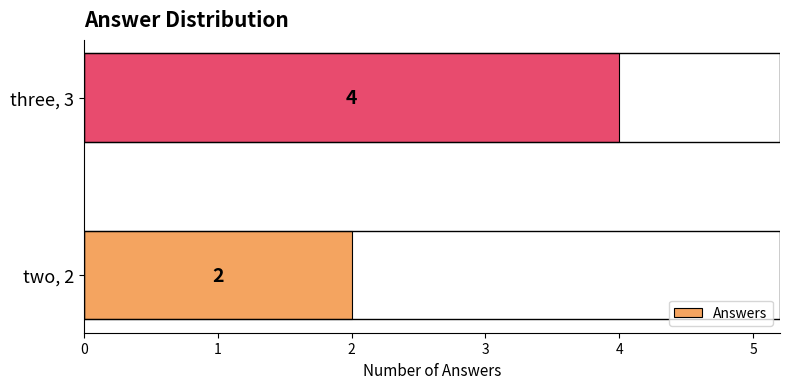

What is the change in value from two, 2 to three, 3?

+2